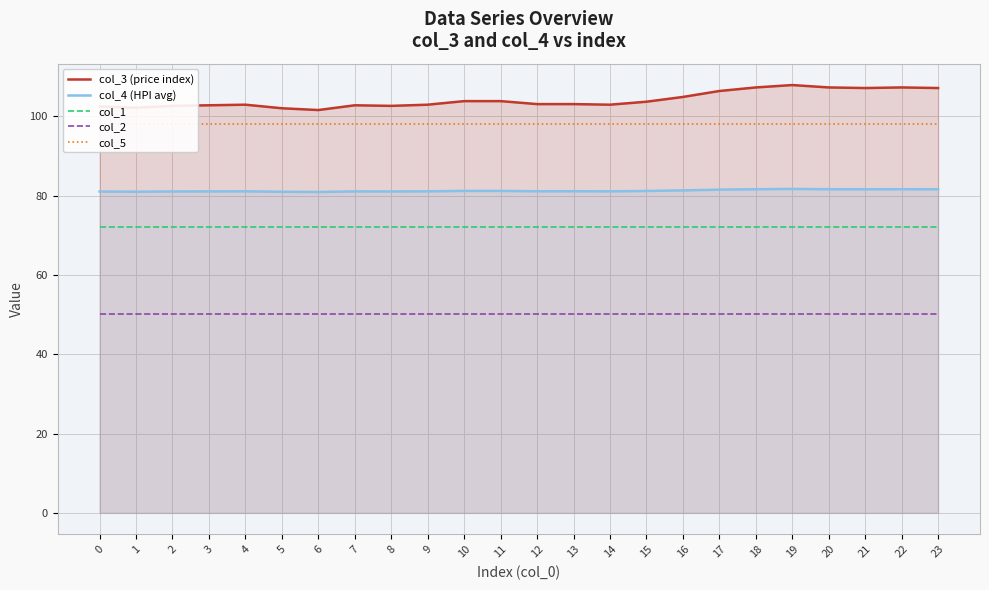

True or false: col_1 has more than 2 points higher than both neighbors.

False